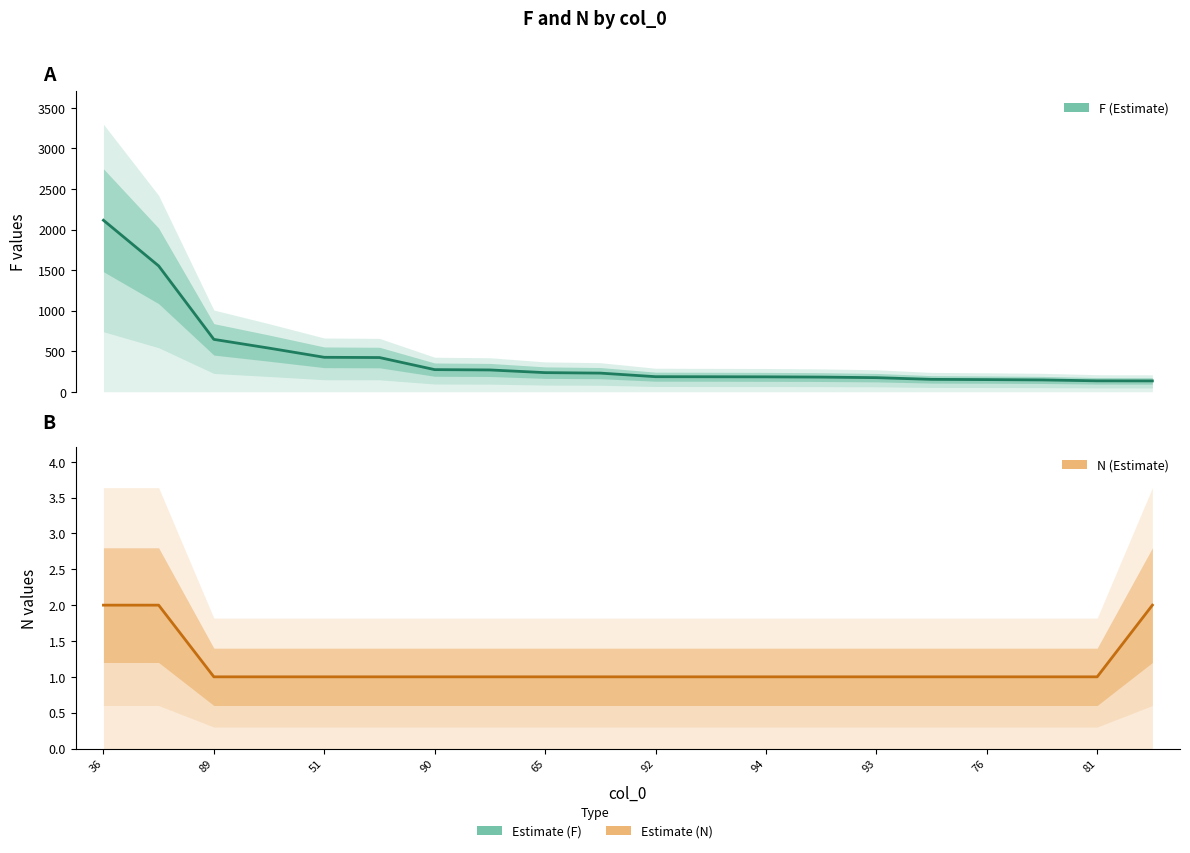

Does the chart have visible grid lines?

No